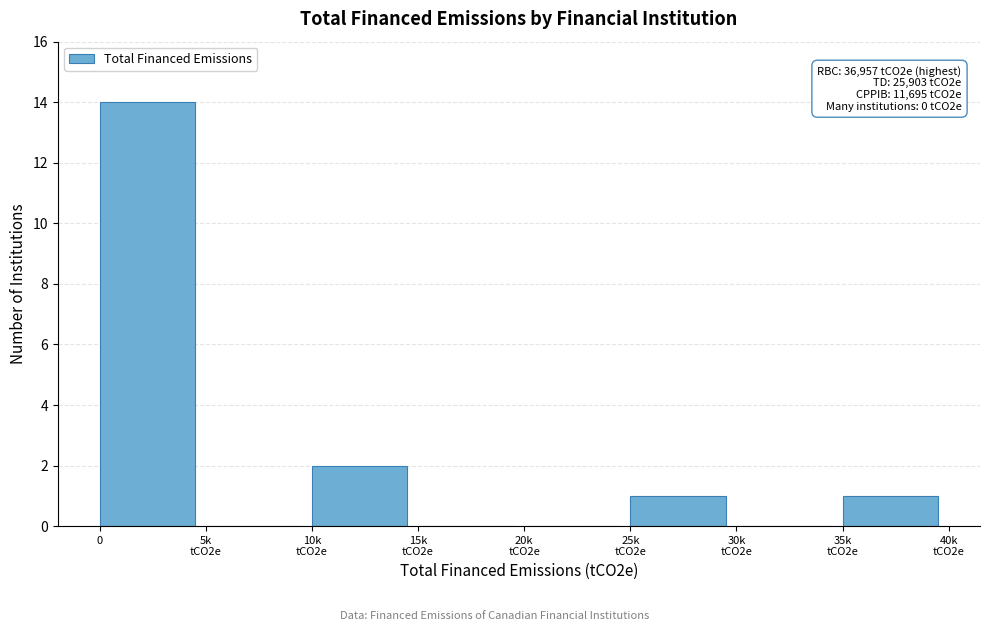

What is the sum of all values?

18